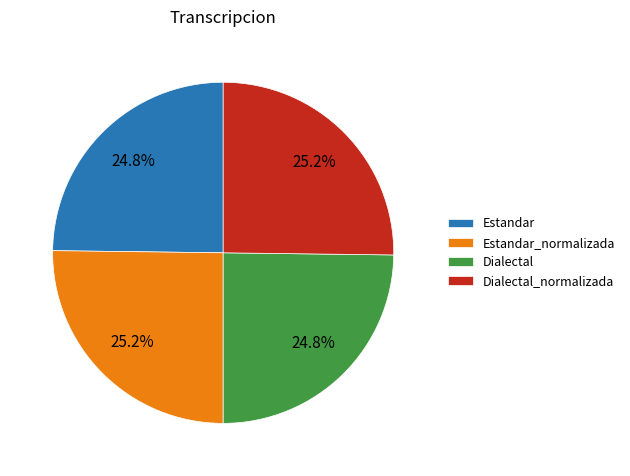

What percentage is the Estandar slice, to the nearest percent?

25%